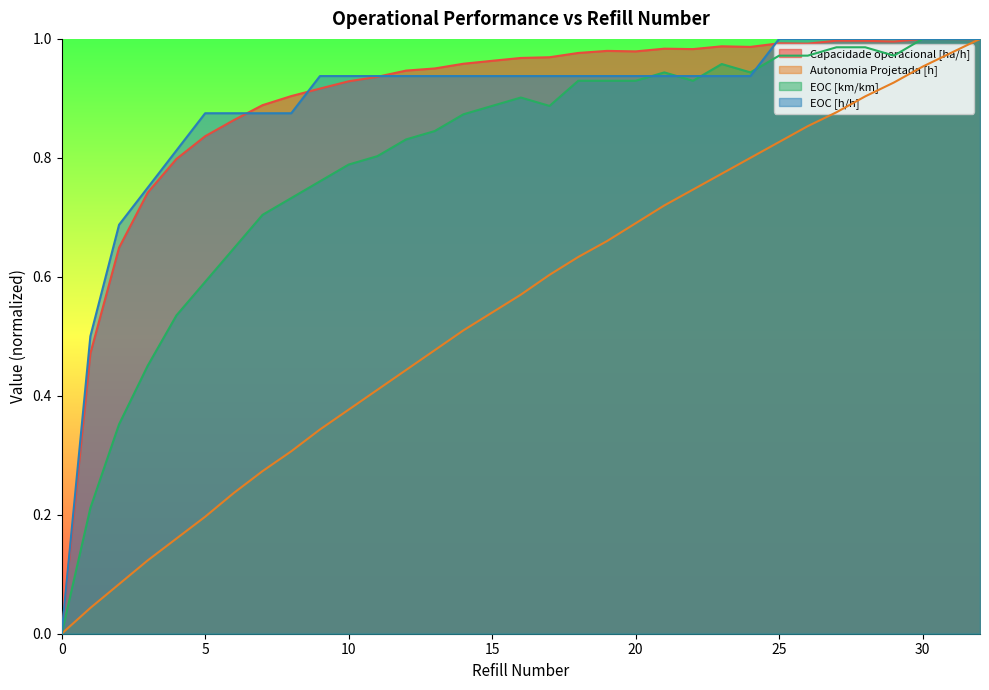

What is the sum of all EOC [h/h] values?

29.2